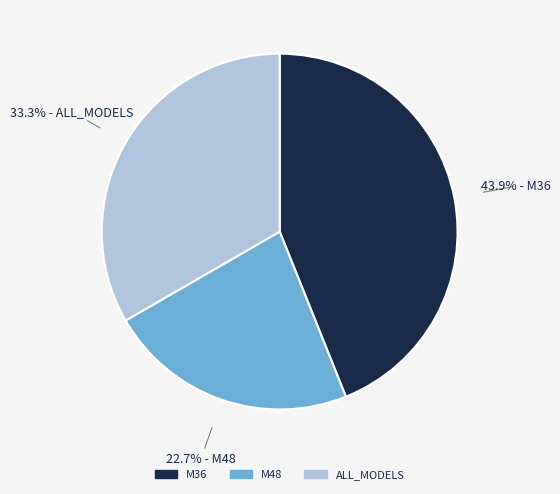

Rank the categories by value from highest to lowest.

M36, ALL_MODELS, M48